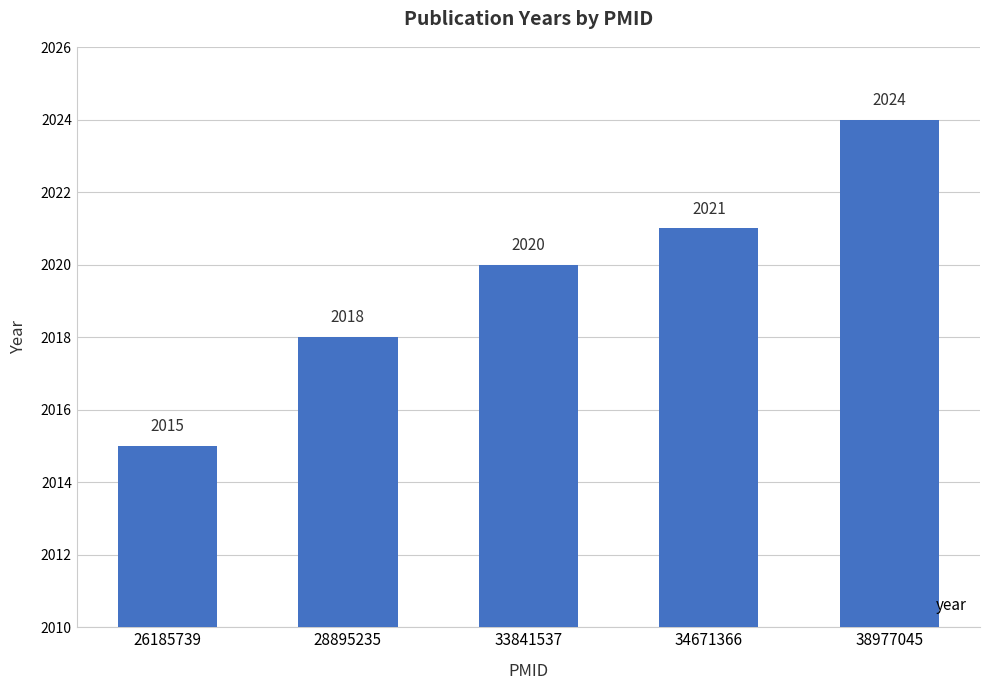

At which category does the chart reach its peak across all series?

38977045